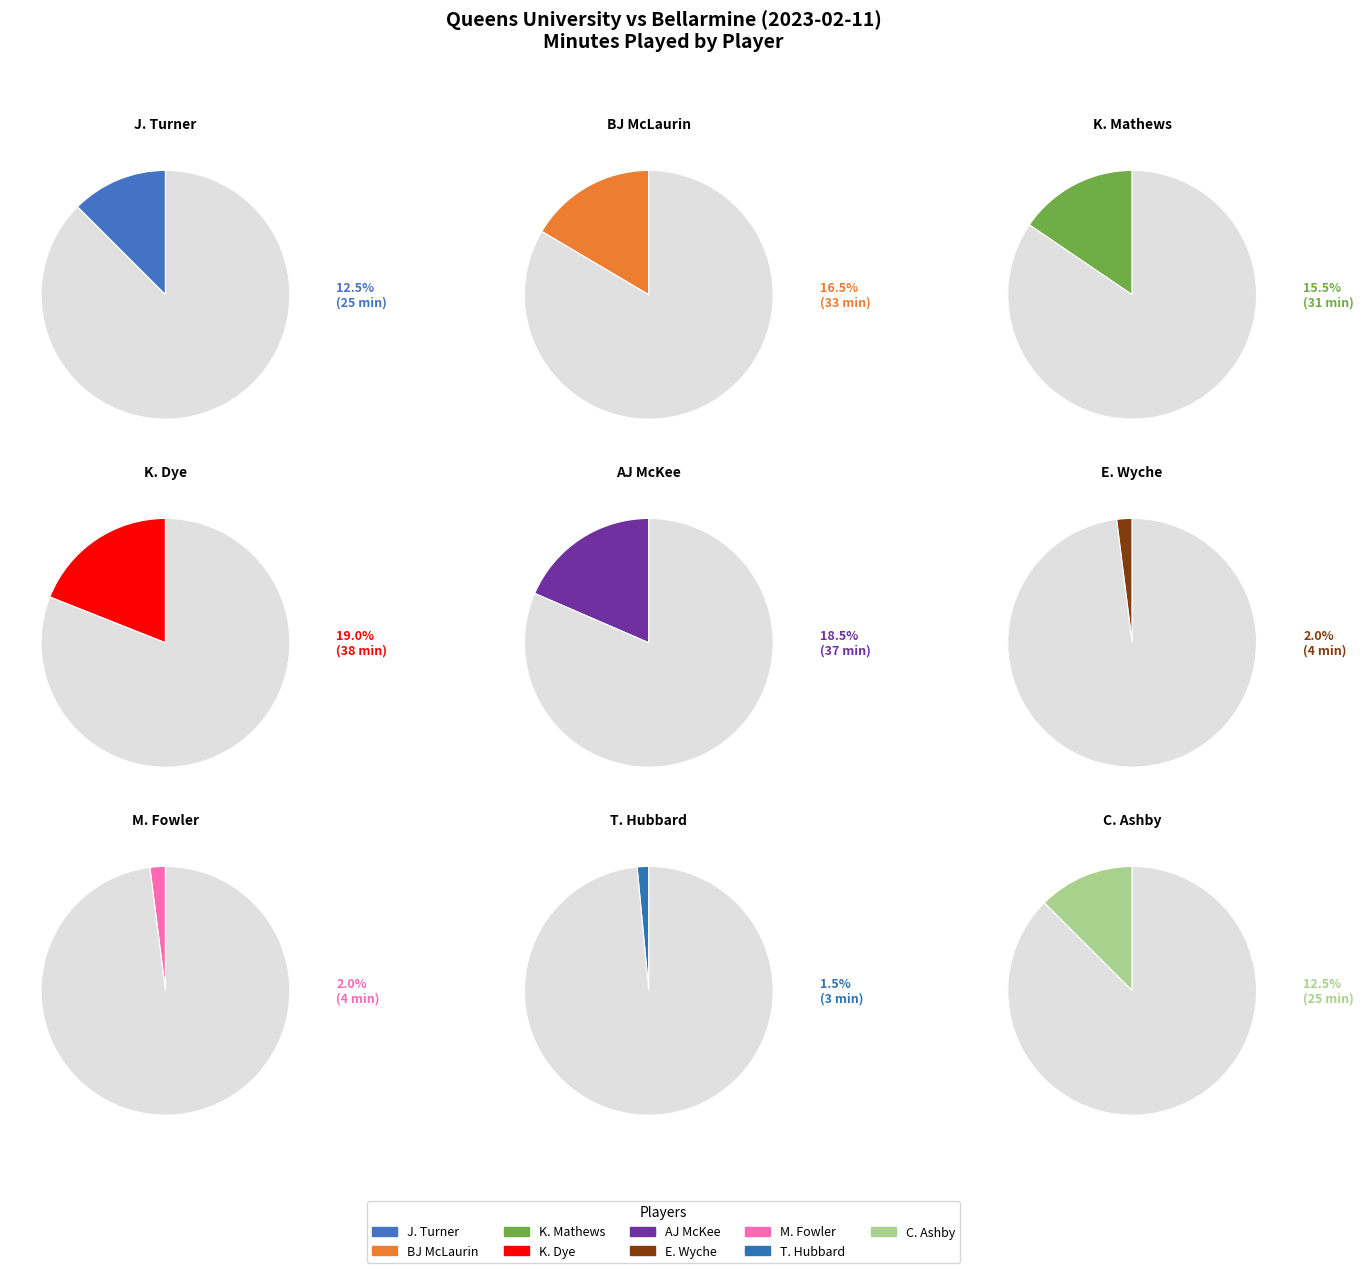

What is the ratio of the value at BJ McLaurin to the value at K. Mathews?

1.1